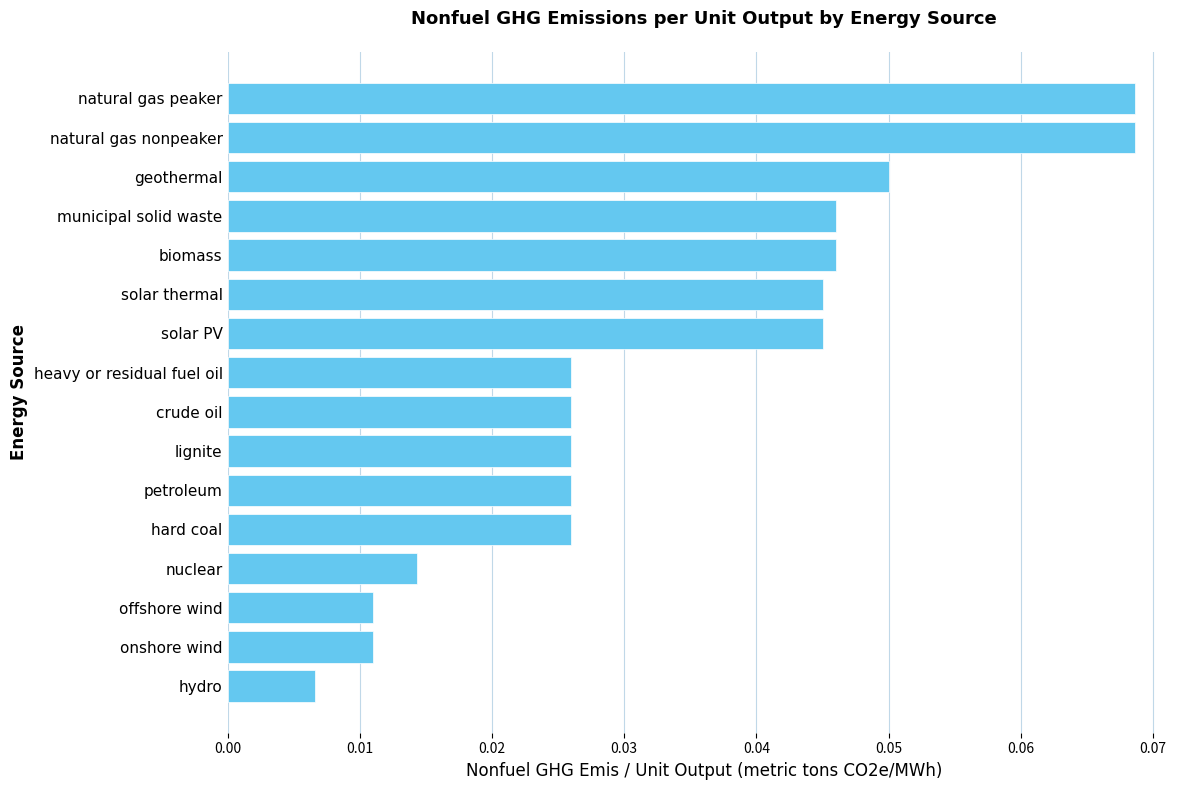

The chart shows a value of 0.0 at natural gas peaker. True or false?

False